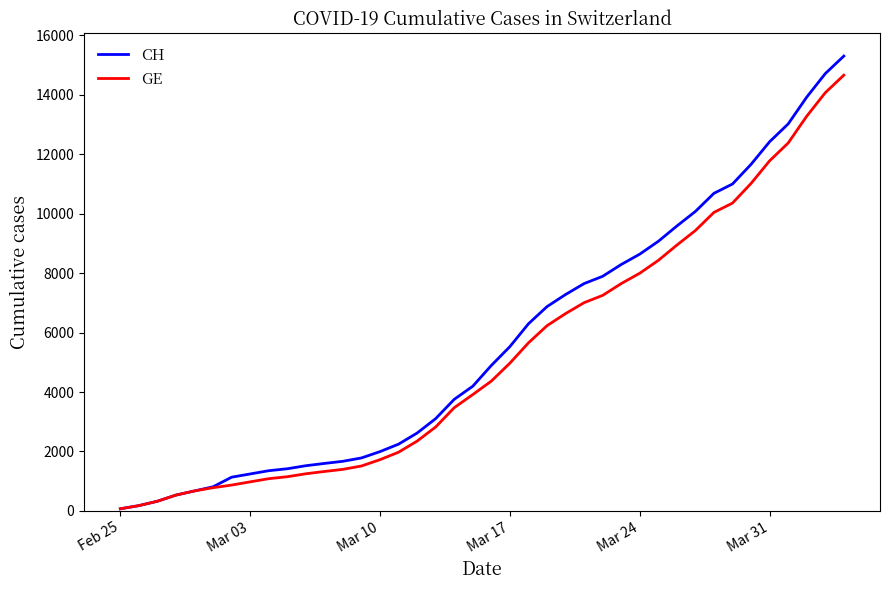

Which series has the largest range (max minus min)?

CH